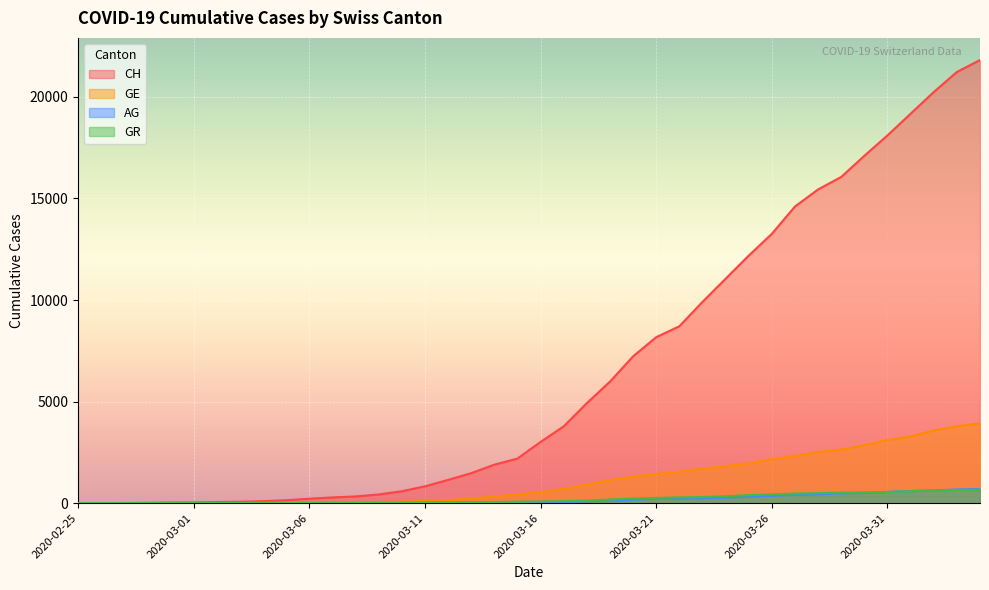

Which series has the largest total across all categories?

CH